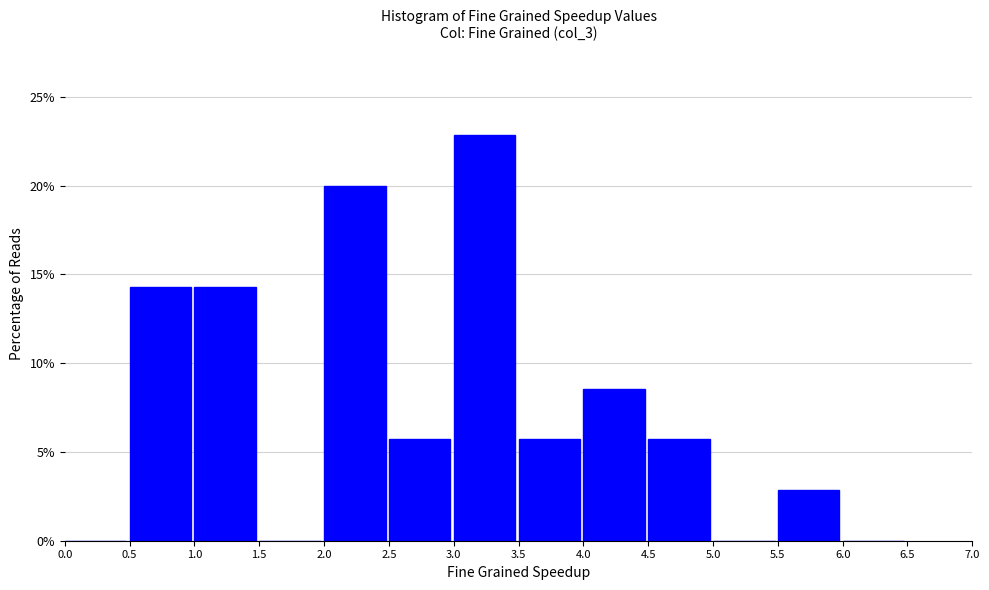

Reading left to right, list every bar in this chart as the range it spans on the x-axis followed by its height. The values are not printed on the chart, so give them approximately, as read against the axis.

0.0 to 0.5: 0
0.5 to 1.0: 14.5
1.0 to 1.5: 14.5
1.5 to 2.0: 0
2.0 to 2.5: 20.0
2.5 to 3.0: 5.5
3.0 to 3.5: 23.0
3.5 to 4.0: 5.5
4.0 to 4.5: 8.5
4.5 to 5.0: 5.5
5.0 to 5.5: 0
5.5 to 6.0: 3.0
6.0 to 6.5: 0